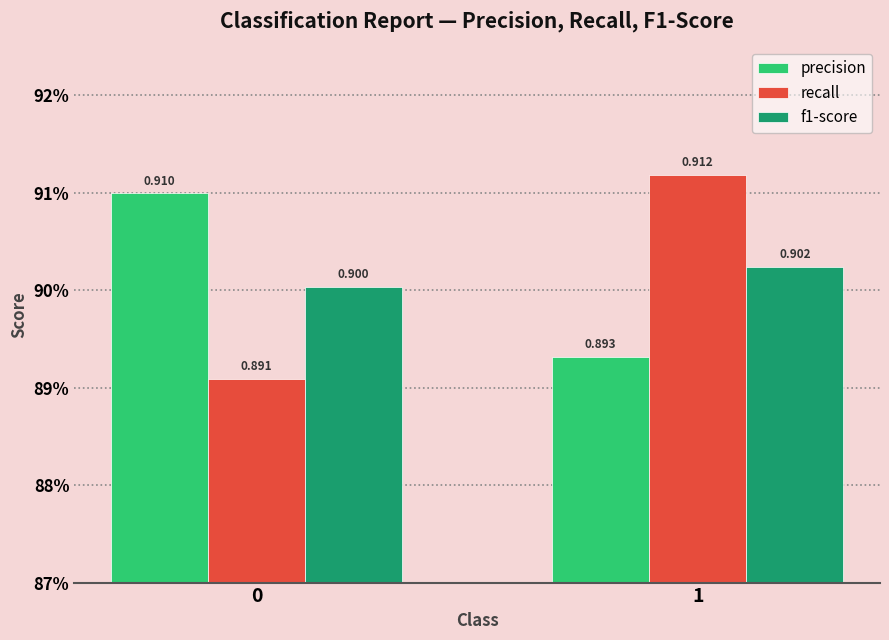

At 0, list the series in order from largest to smallest.

precision, f1-score, recall